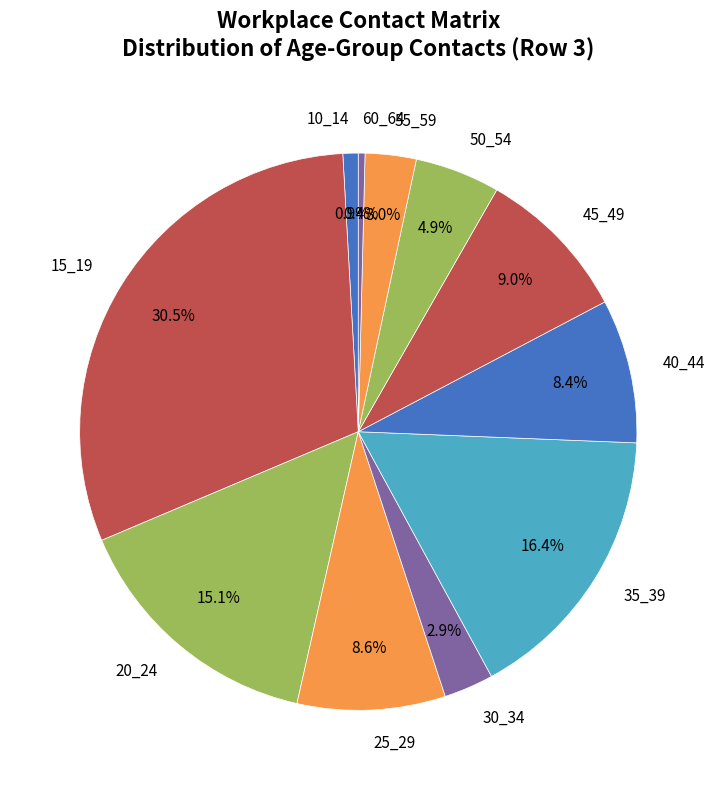

Between 40_44 and 20_24, which is larger?

20_24